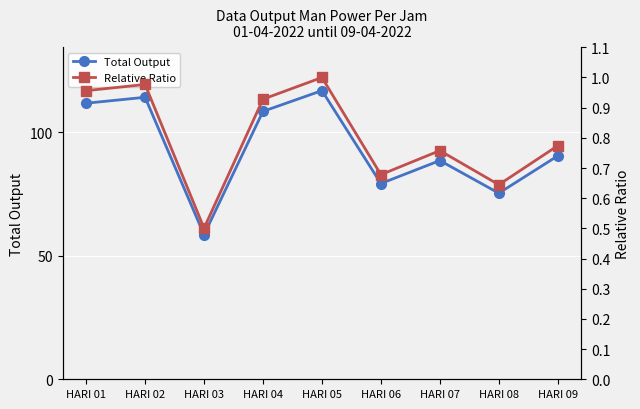

What are all the series names shown in the legend?

Total Output, Relative Ratio